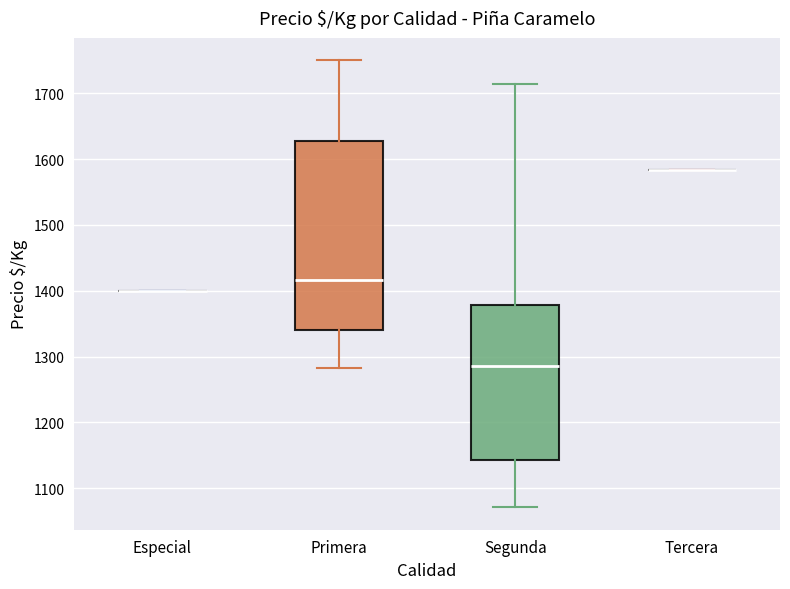

Comparing the boxes themselves (not the whiskers), which one is the tallest?

Primera